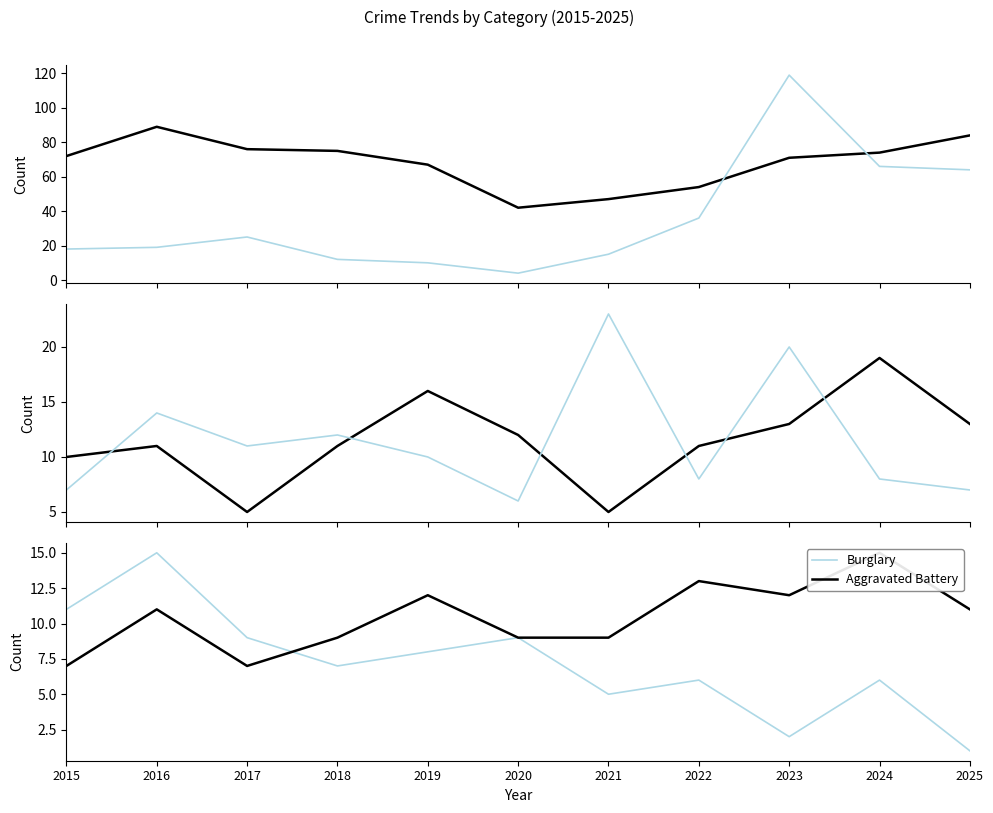

What is the sum of all Burglary values?

79